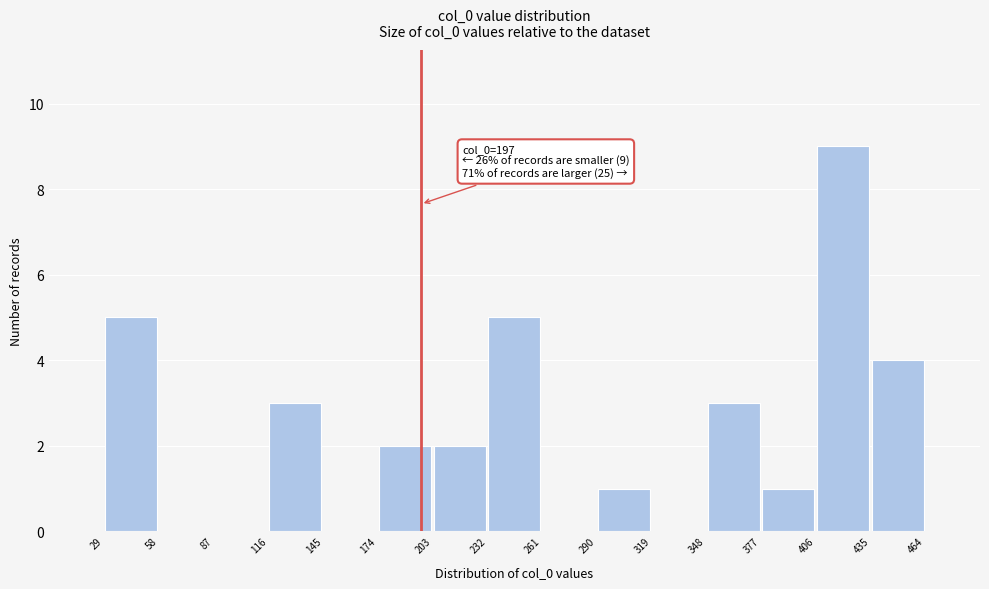

Over which range of the x-axis is the bar tallest?

406 to 435